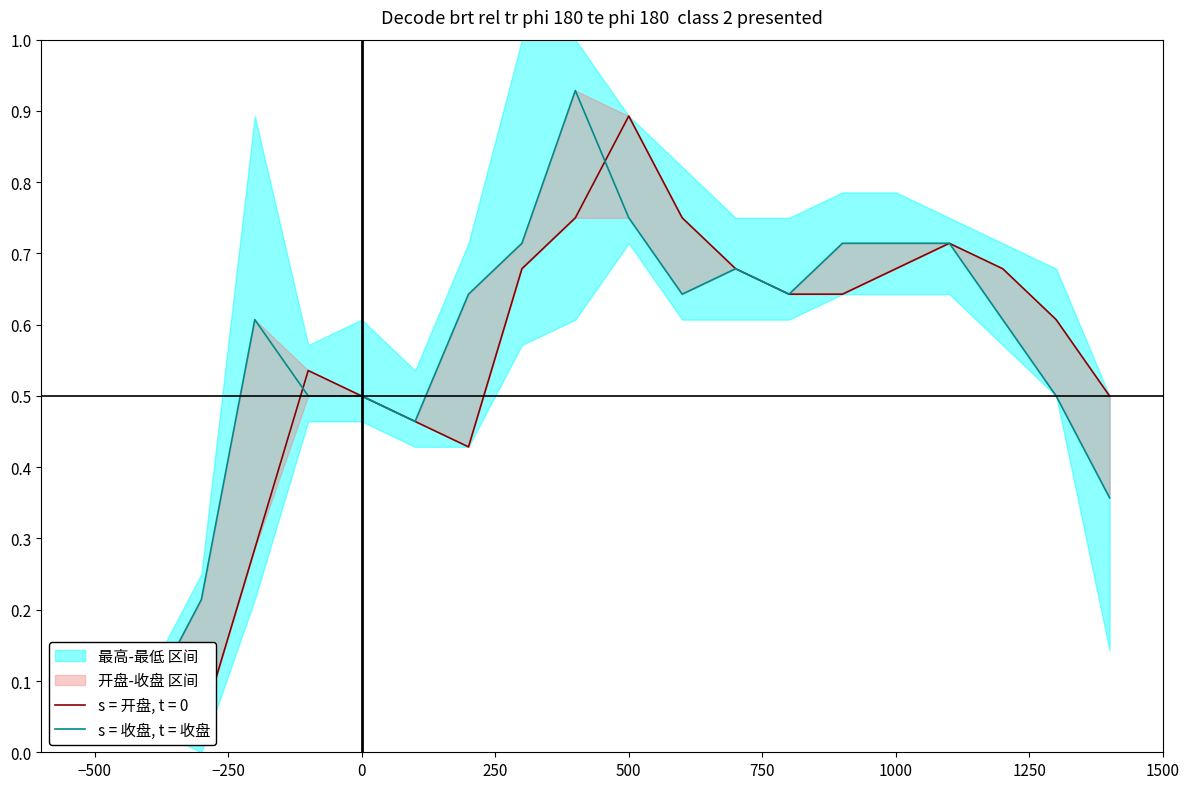

What is the average value?

0.6